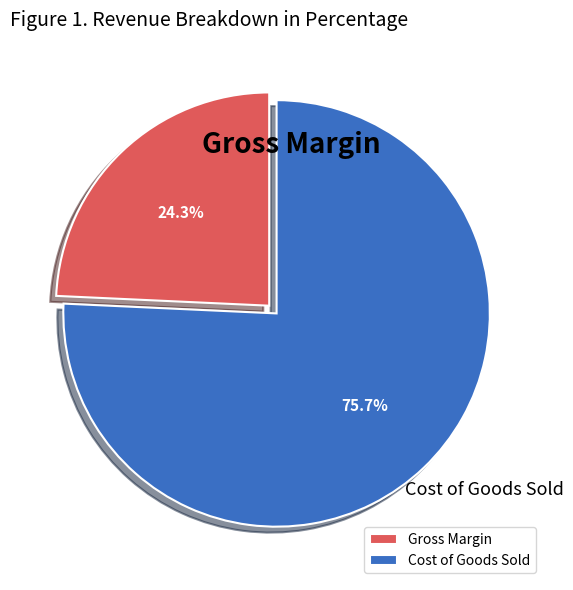

To the nearest percent, what is the difference between the largest and smallest slice percentages?

51%